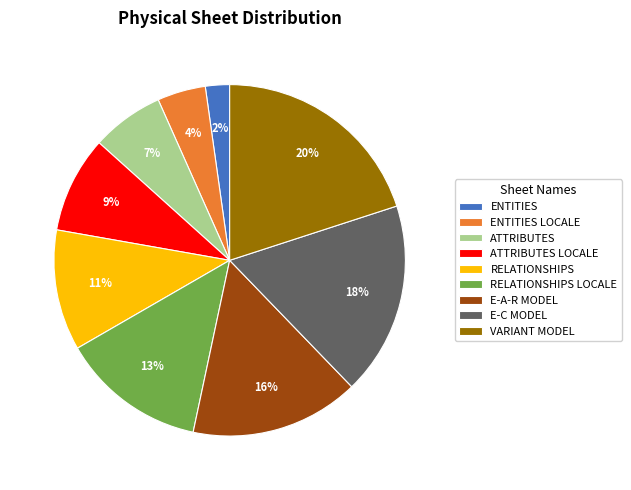

Rank the categories by value from highest to lowest.

VARIANT MODEL, E-C MODEL, E-A-R MODEL, RELATIONSHIPS LOCALE, RELATIONSHIPS, ATTRIBUTES LOCALE, ATTRIBUTES, ENTITIES LOCALE, ENTITIES